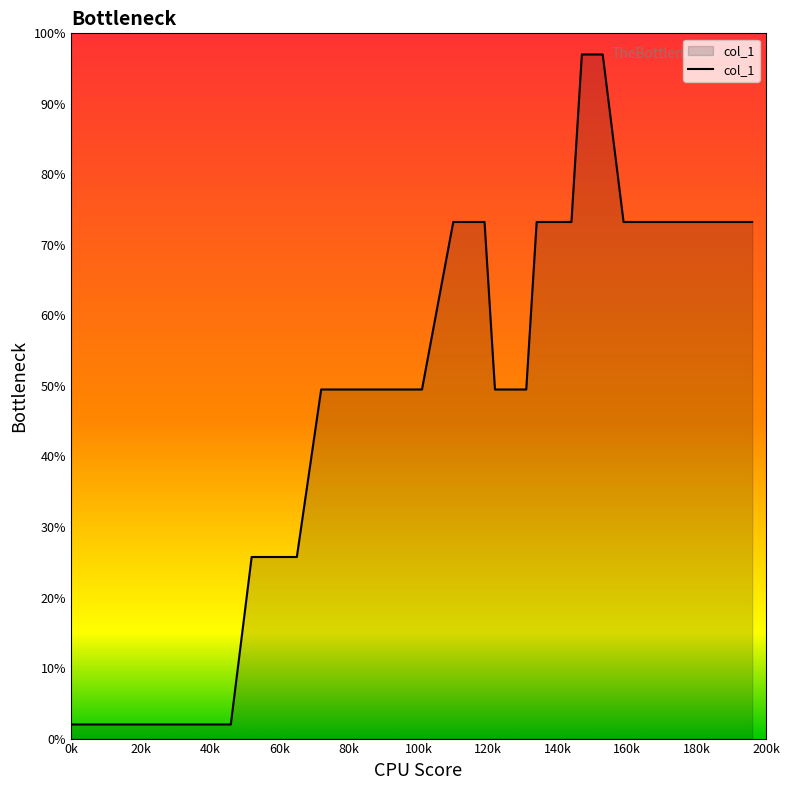

Does the chart display data point markers on the line(s)?

No